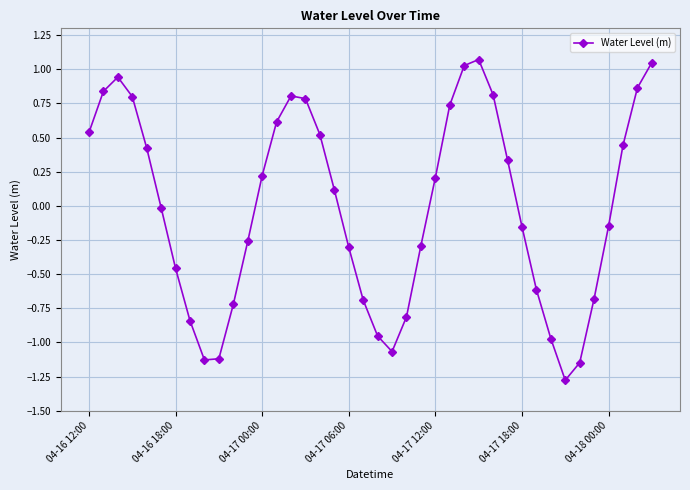

What is the difference between the maximum and minimum values?

2.3